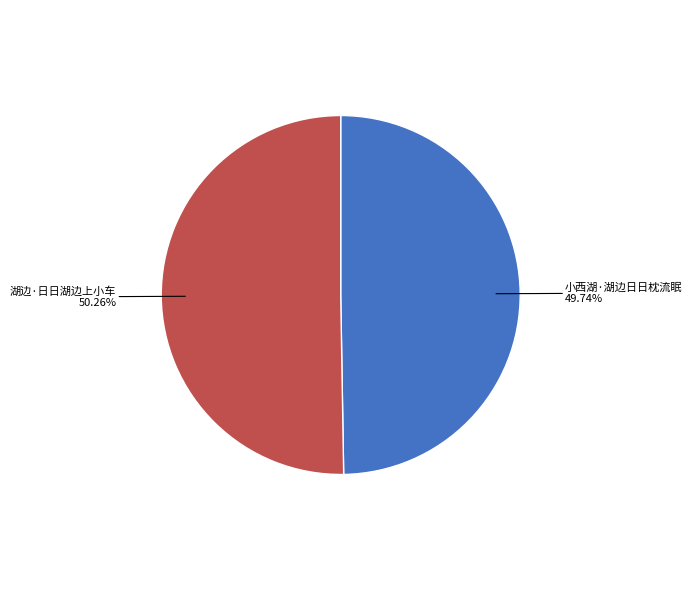

How many slices are in this pie chart?

2